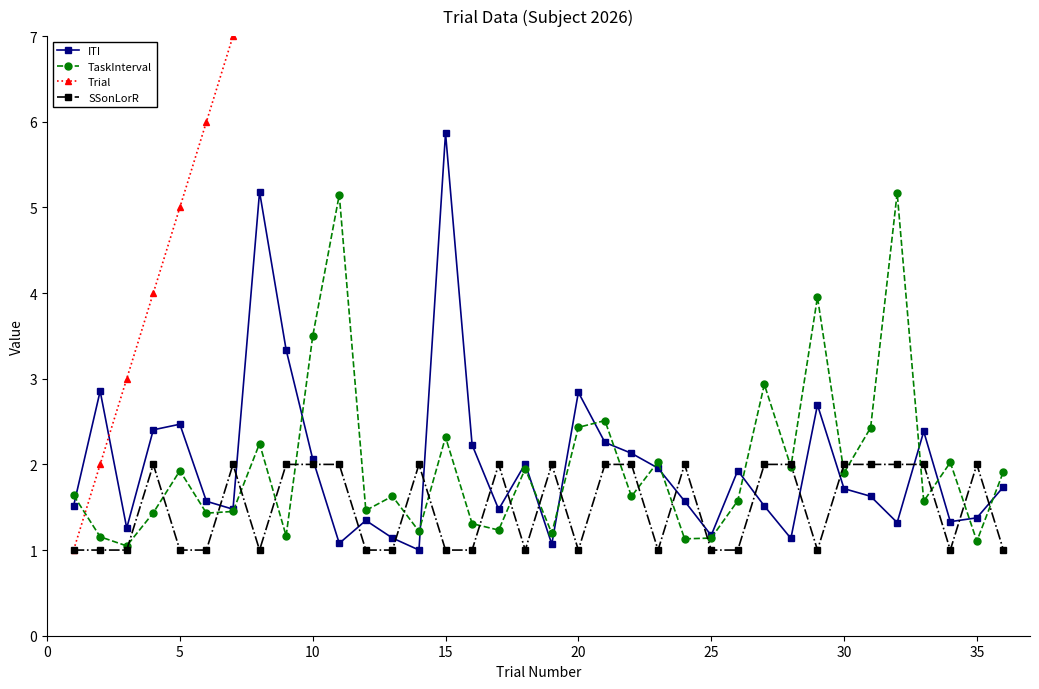

Reading left to right, transcribe all the data shown in this chart.

ITI: 1.5	2.9	1.3	2.4	2.5	1.6	1.5	5.2	3.3	2.1	1.1	1.3	1.1	1.0	5.9	2.2	1.5	2.0	1.1	2.8	2.3	2.1	2.0	1.6	1.2	1.9	1.5	1.1	2.7	1.7	1.6	1.3	2.4	1.3	1.4	1.7
TaskInterval: 1.6	1.2	1.0	1.4	1.9	1.4	1.5	2.2	1.2	3.5	5.1	1.5	1.6	1.2	2.3	1.3	1.2	1.9	1.2	2.4	2.5	1.6	2.0	1.1	1.1	1.6	2.9	2.0	4.0	1.9	2.4	5.2	1.6	2.0	1.1	1.9
Trial: 1.0	2.0	3.0	4.0	5.0	6.0	7.0	8.0	9.0	10.0	11.0	12.0	13.0	14.0	15.0	16.0	17.0	18.0	19.0	20.0	21.0	22.0	23.0	24.0	25.0	26.0	27.0	28.0	29.0	30.0	31.0	32.0	33.0	34.0	35.0	36.0
SSonLorR: 1.0	1.0	1.0	2.0	1.0	1.0	2.0	1.0	2.0	2.0	2.0	1.0	1.0	2.0	1.0	1.0	2.0	1.0	2.0	1.0	2.0	2.0	1.0	2.0	1.0	1.0	2.0	2.0	1.0	2.0	2.0	2.0	2.0	1.0	2.0	1.0